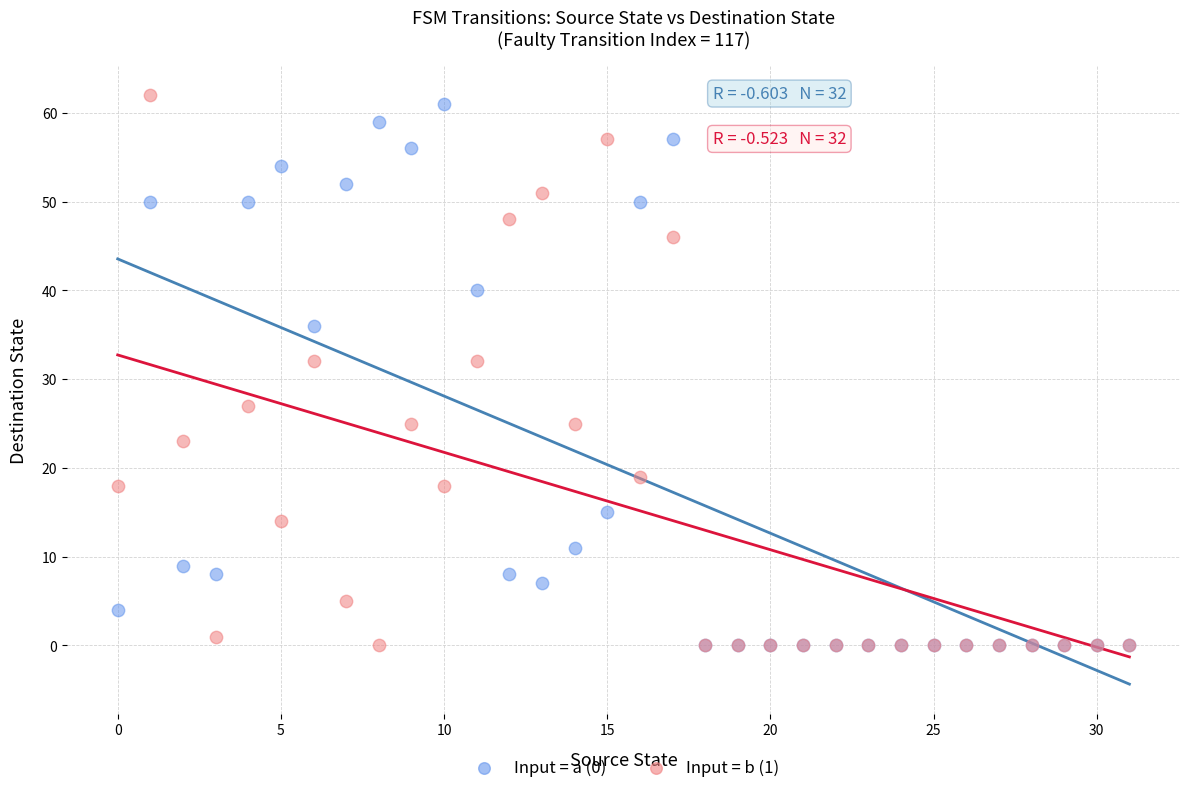

What are all the series names shown in the legend?

Input = a (0), Input = b (1)